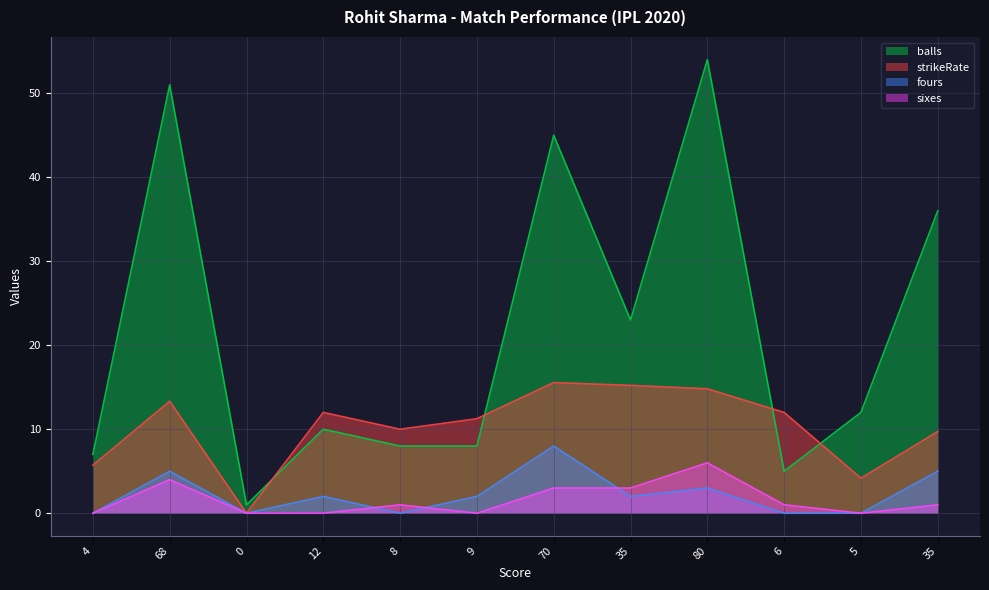

How many series are shown in this chart?

4